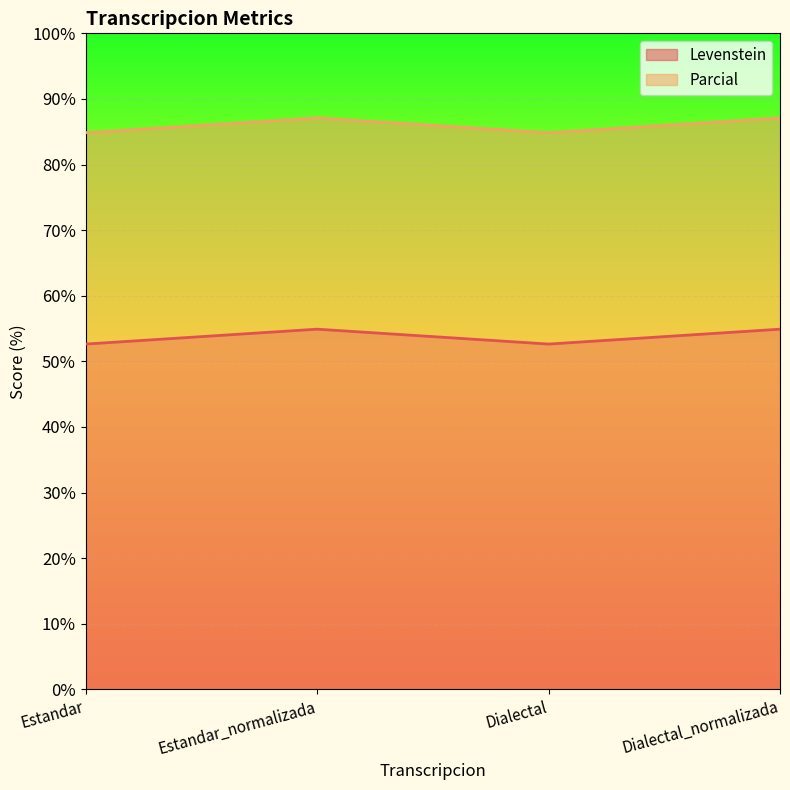

The Levenstein series shows 54.9 at Estandar_normalizada. True or false?

True